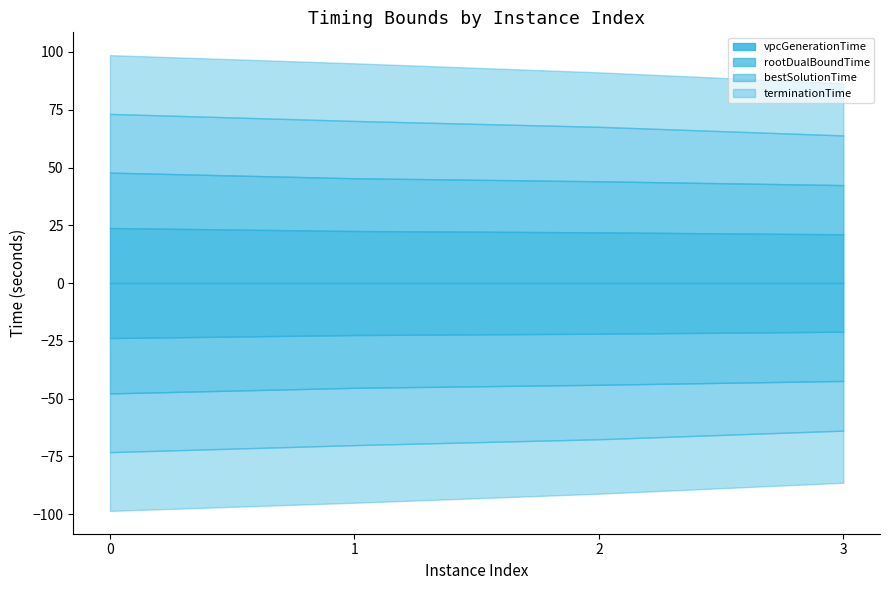

At how many categories does at least one series exceed 21?

4